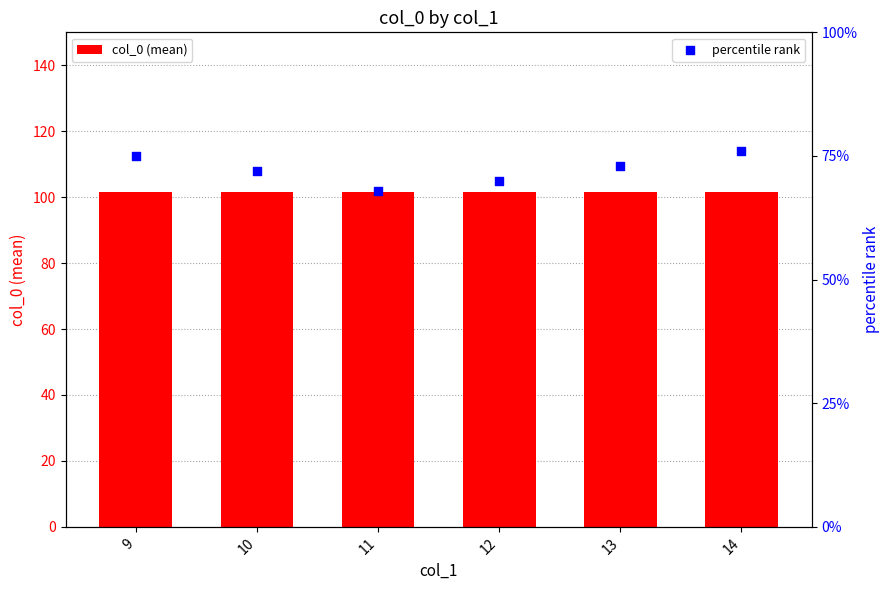

At which category is the sum across all series the highest?

14